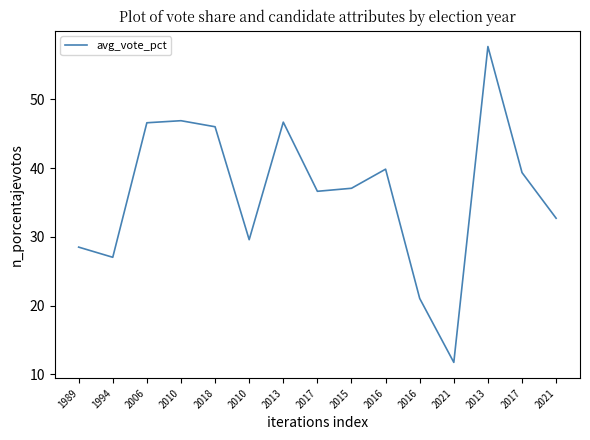

Reading left to right, extract all data points from this chart.

28.5	27.0	46.6	46.9	46.0	29.6	46.7	36.6	37.1	39.9	21.1	11.8	57.7	39.4	32.7